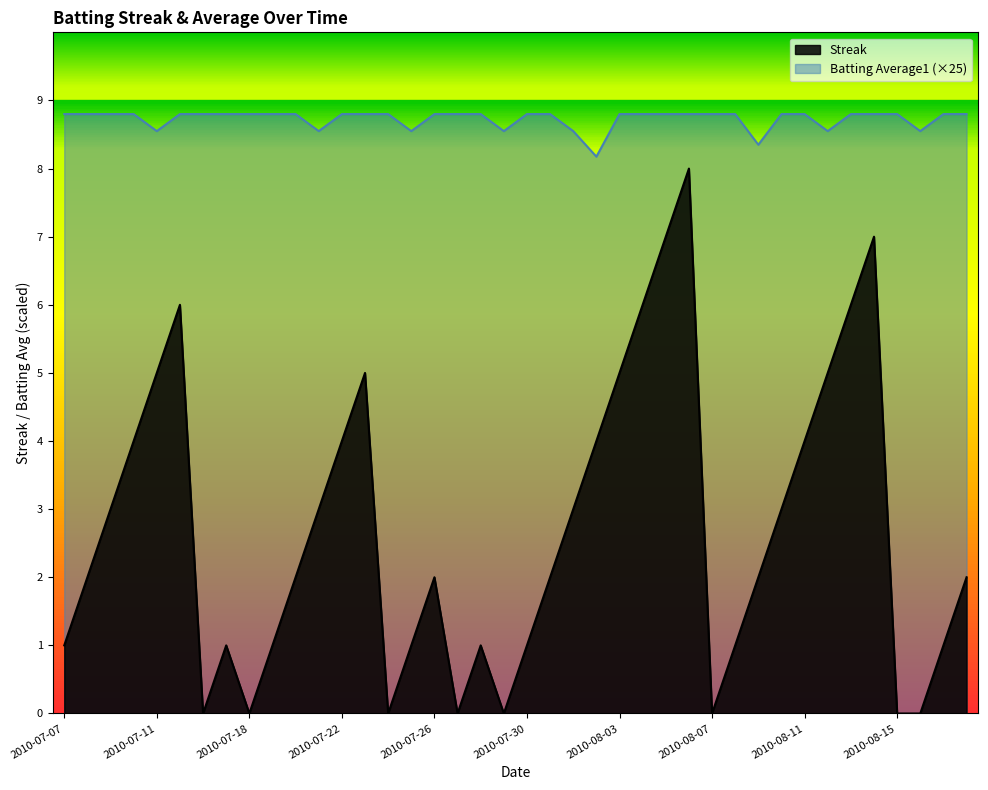

How many lines are shown in the chart?

2